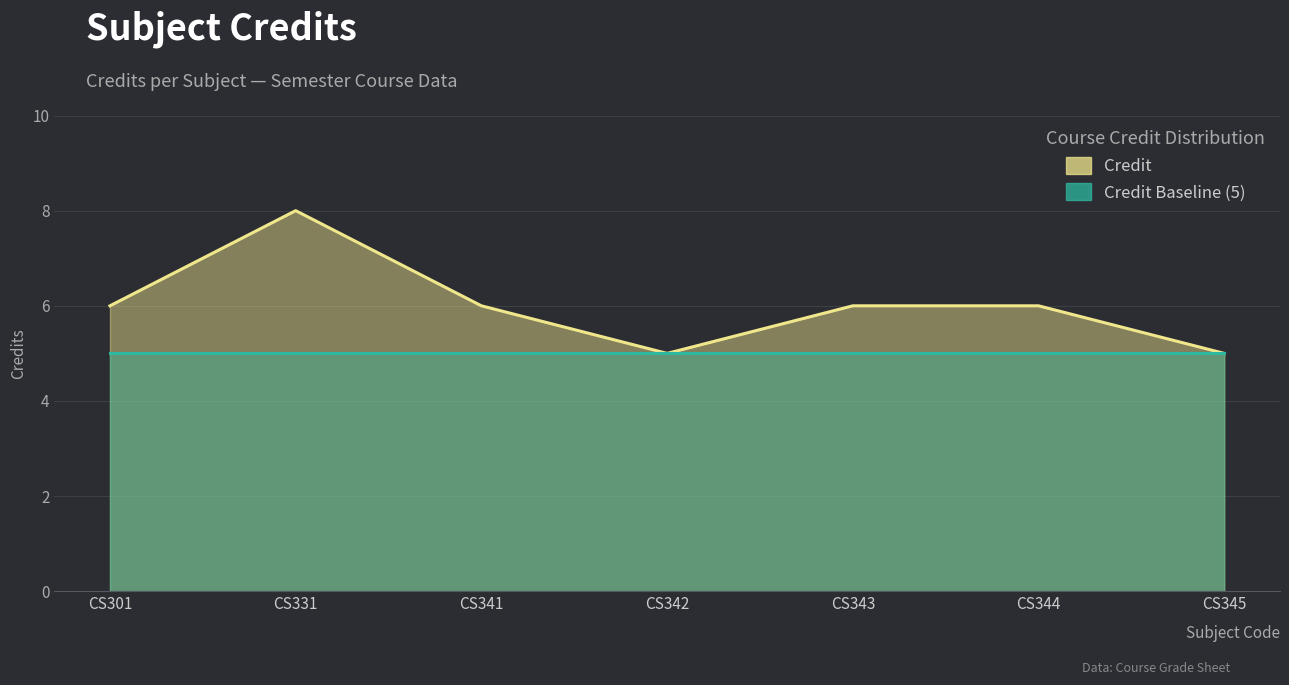

True or false: the data shows 4 at CS343.

False